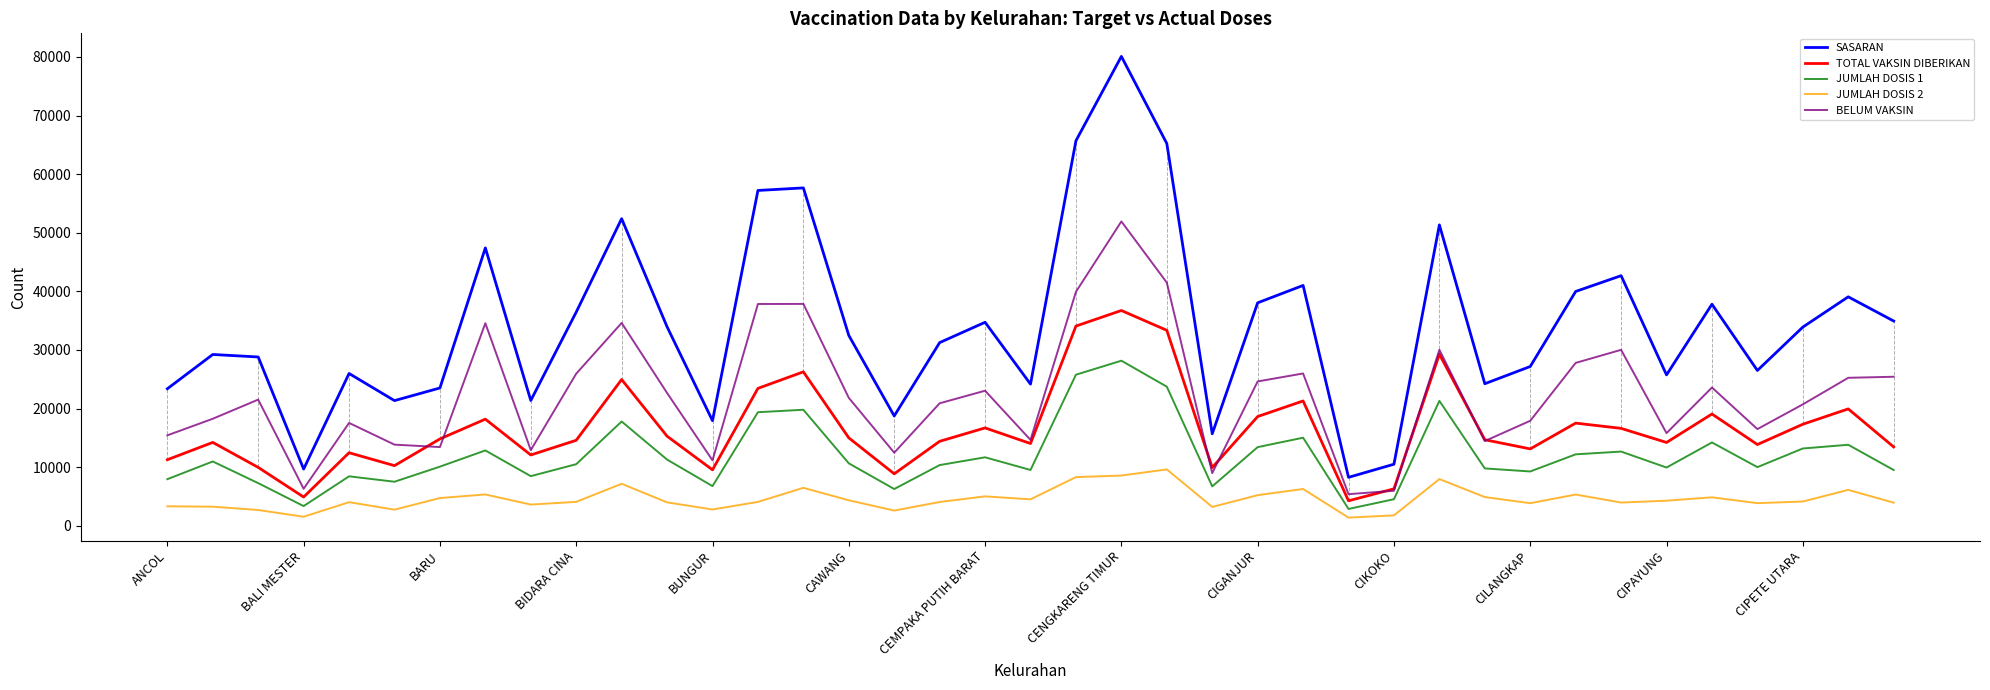

List the series in order of their overall mean, lowest first.

JUMLAH DOSIS 2, JUMLAH DOSIS 1, TOTAL VAKSIN DIBERIKAN, BELUM VAKSIN, SASARAN